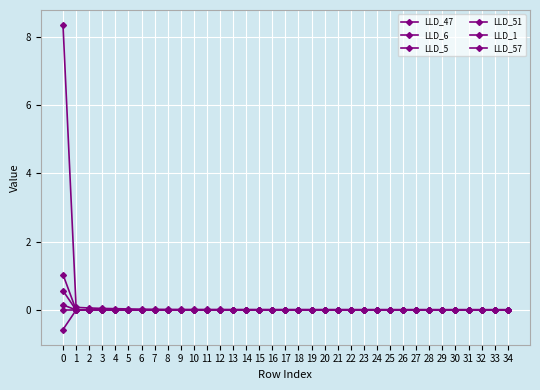

How many lines are shown in the chart?

6